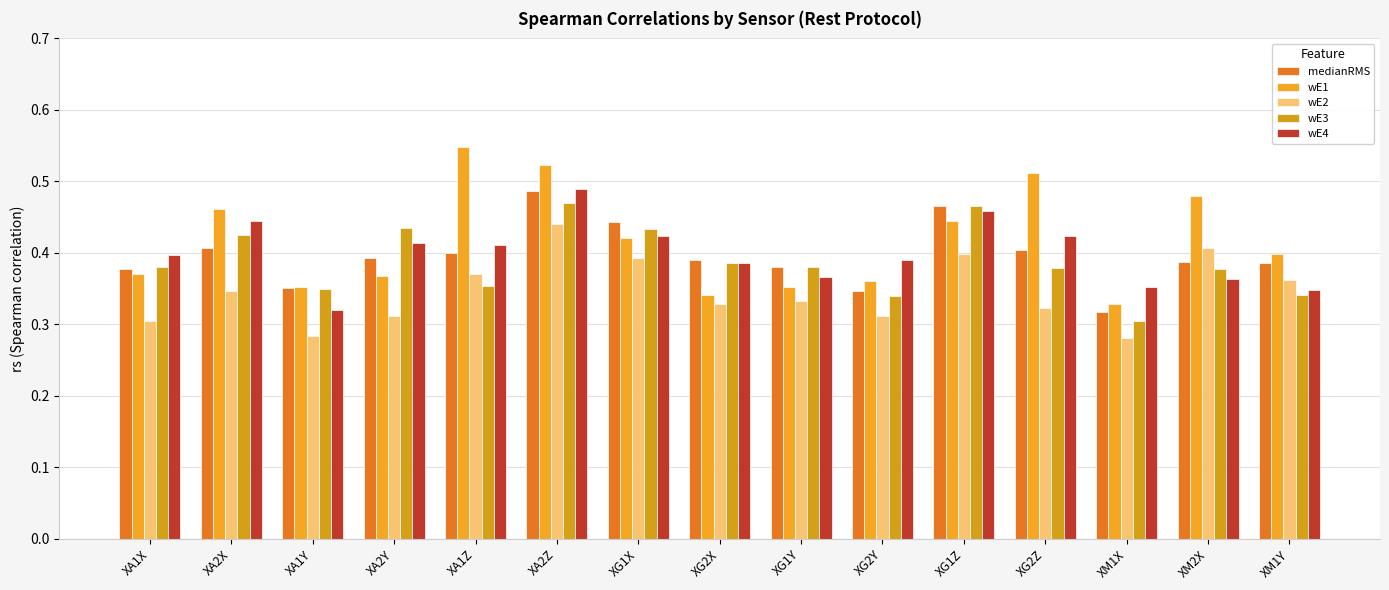

Does the chart contain stacked bars?

No